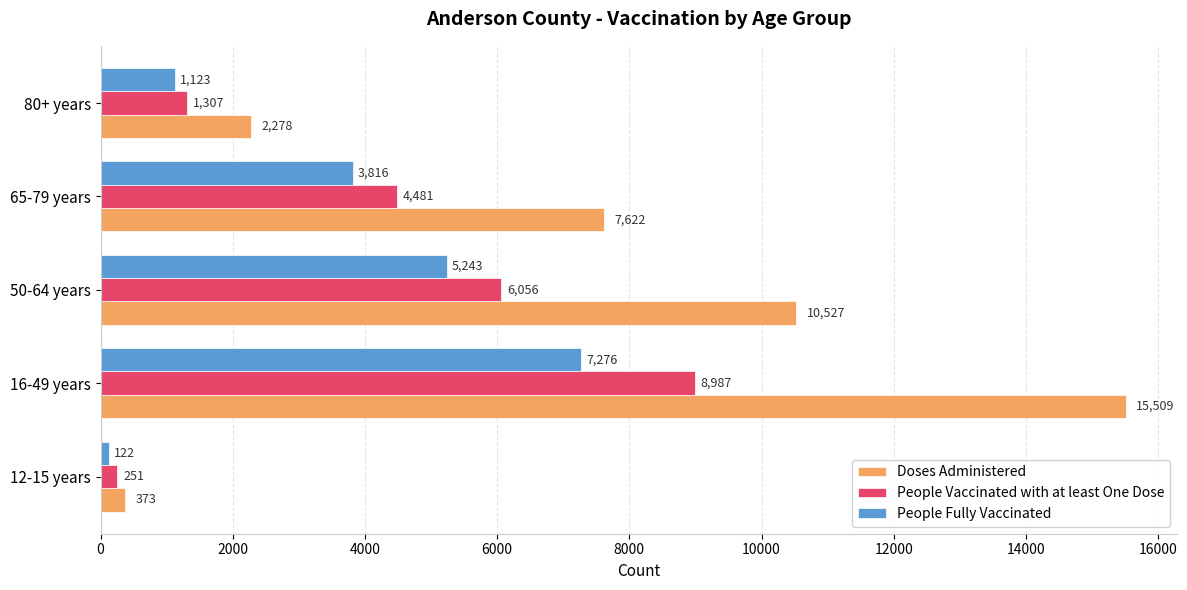

Rank the series by their average value, from highest to lowest.

Doses Administered, People Vaccinated with at least One Dose, People Fully Vaccinated